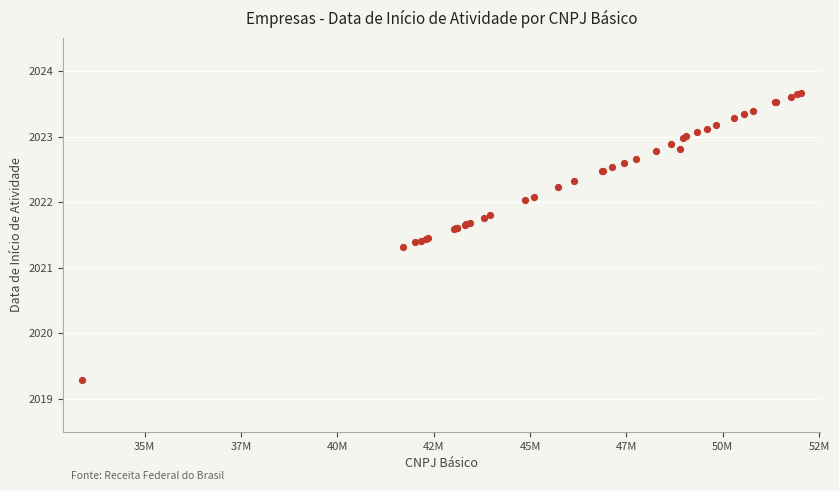

What Y value in the scatter plot is closest to 2021?

2021.3